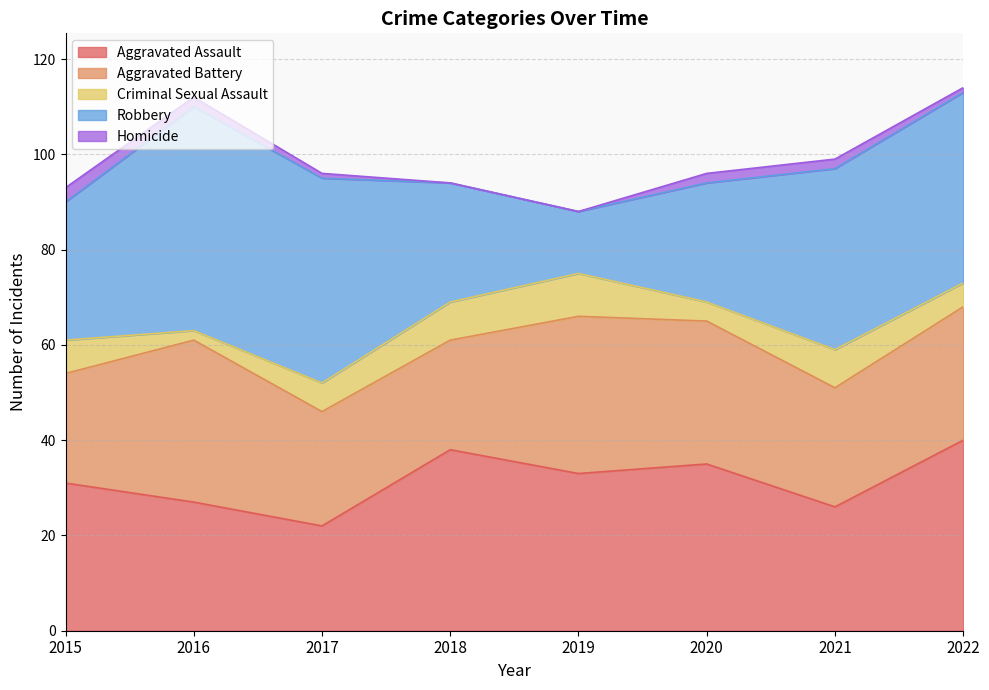

True or false: Aggravated Battery and Homicide intersect in this chart.

False